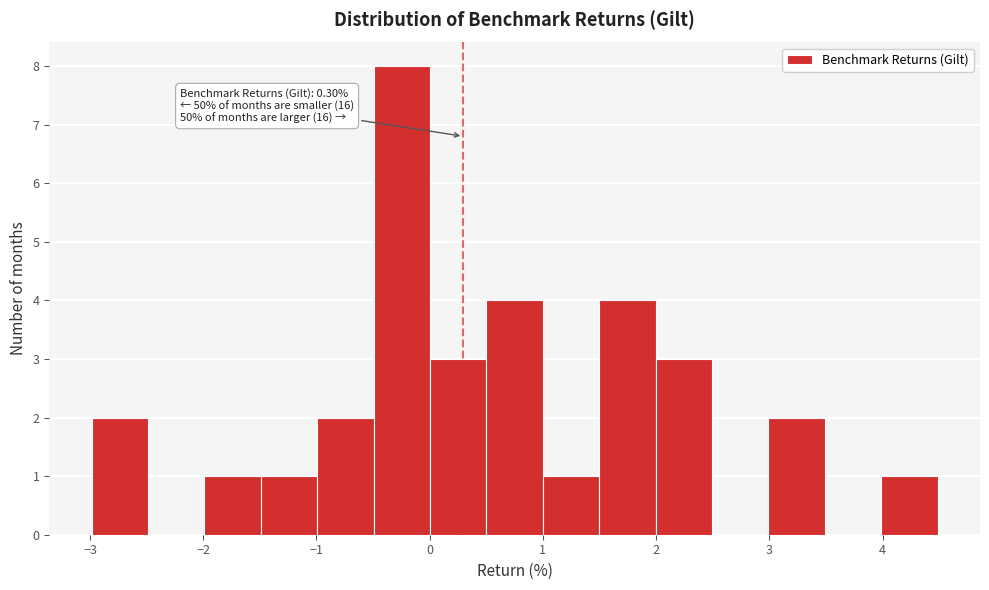

Over which range of the x-axis is the bar tallest?

-0.5 to 0.0